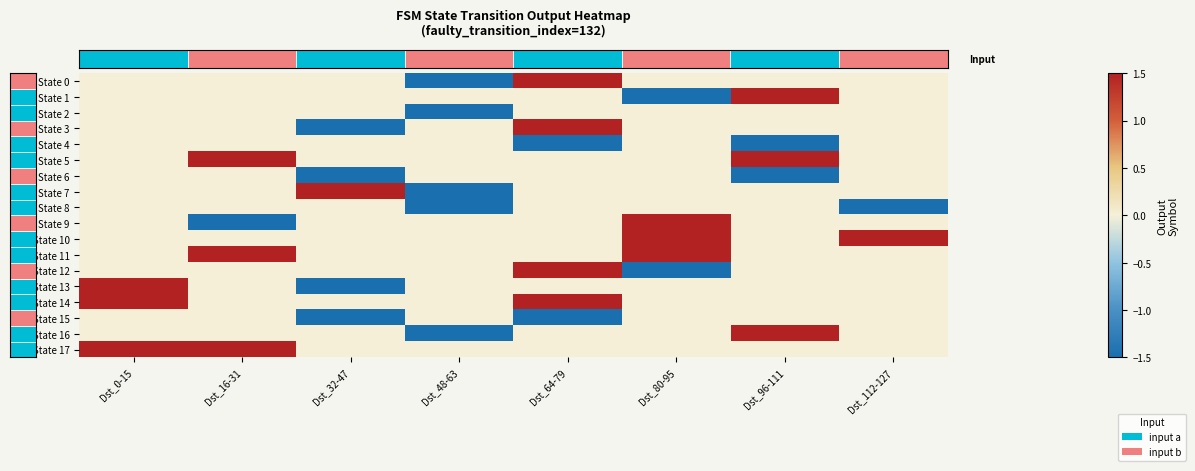

What is the minimum value shown in the chart?

-1.5